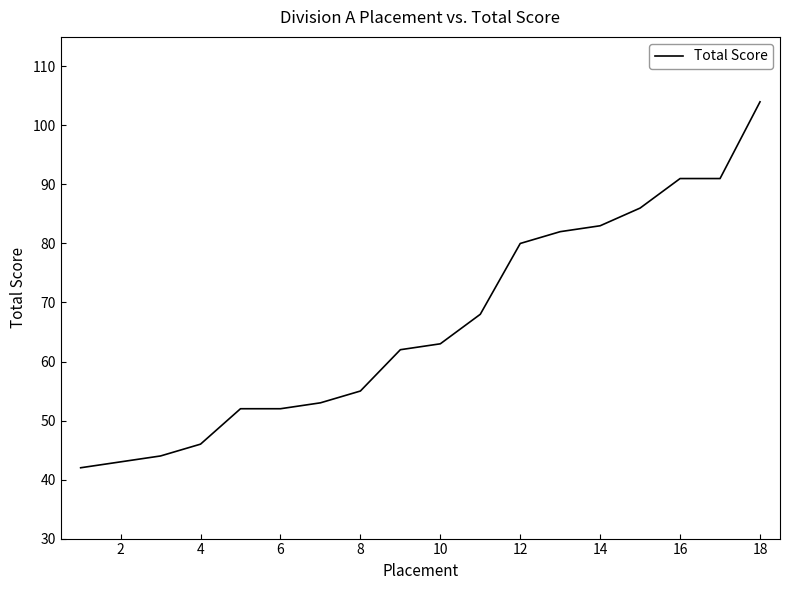

What is the greatest value displayed?

104